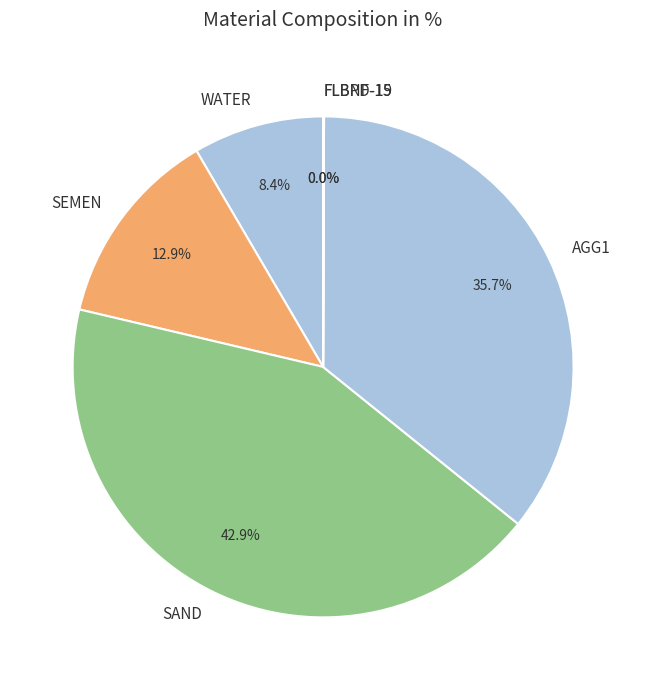

Which category has the biggest portion of the pie?

SAND